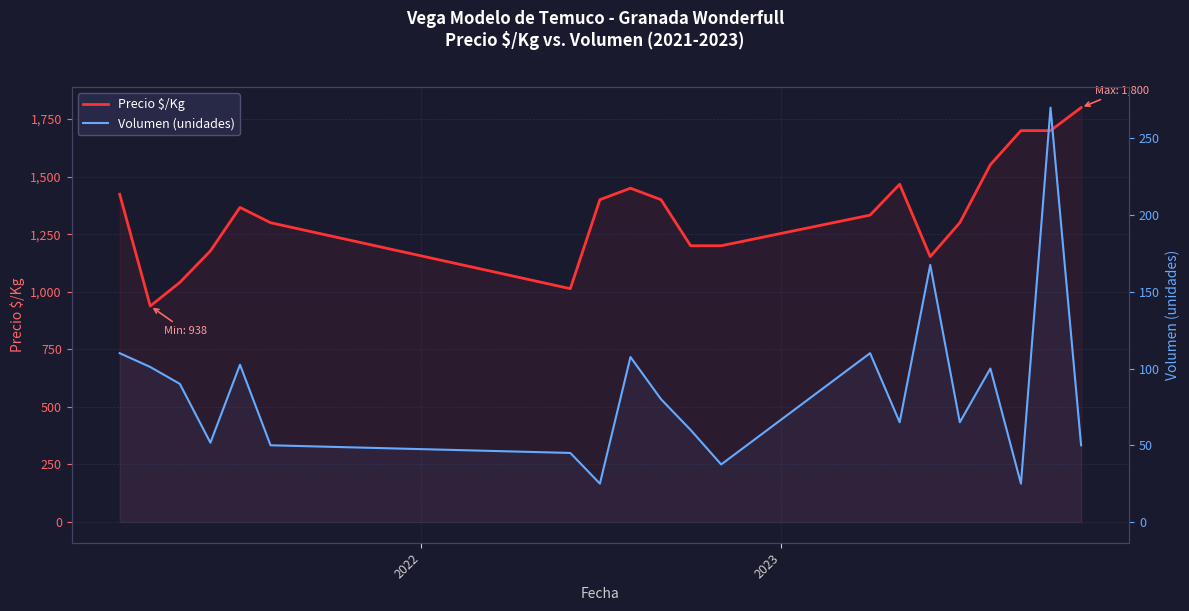

Which series has the largest total across all categories?

Precio $/Kg